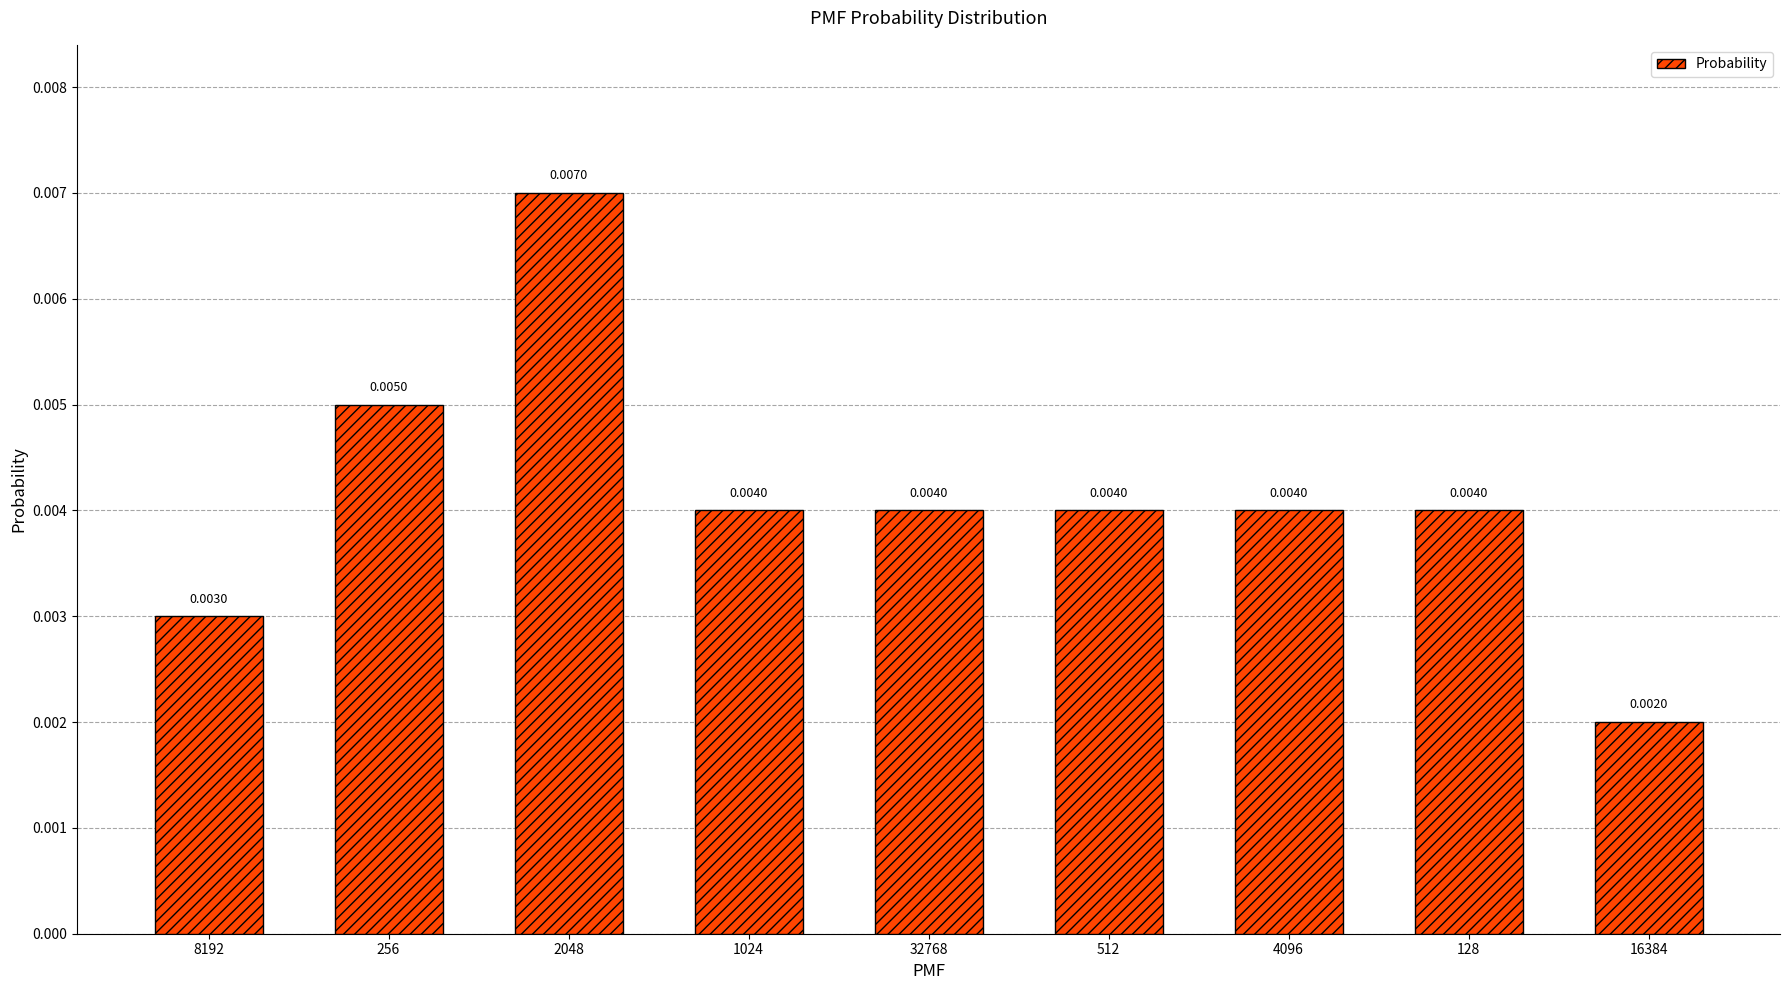

How many bars are there in total?

9